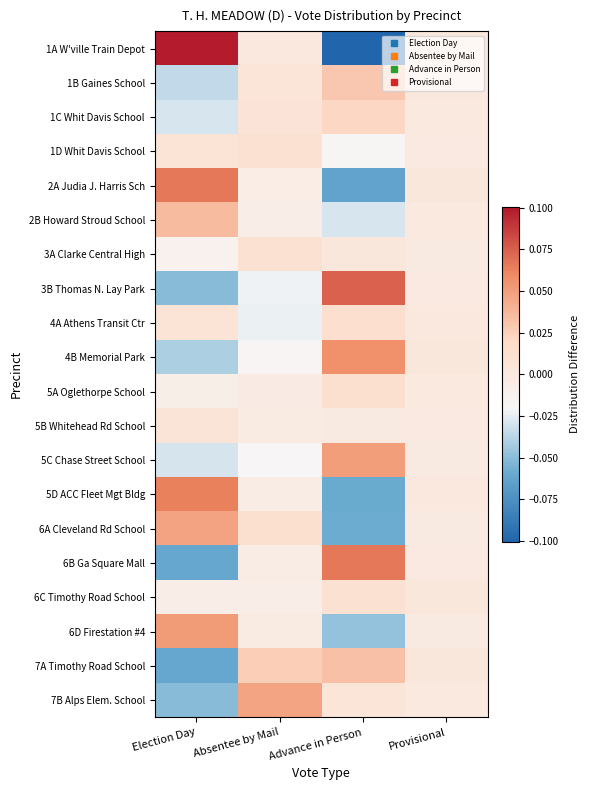

Reading left to right, extract all data points from this chart.

1A W'ville Train Depot: Election Day=0.1	Absentee by Mail=0.0	Advance in Person=-0.1	Provisional=0.0
1B Gaines School: Election Day=-0.0	Absentee by Mail=0.0	Advance in Person=0.0	Provisional=0.0
1C Whit Davis School: Election Day=-0.0	Absentee by Mail=0.0	Advance in Person=0.0	Provisional=-0.0
1D Whit Davis School: Election Day=0.0	Absentee by Mail=0.0	Advance in Person=-0.0	Provisional=-0.0
2A Judia J. Harris Sch: Election Day=0.1	Absentee by Mail=-0.0	Advance in Person=-0.1	Provisional=0.0
2B Howard Stroud School: Election Day=0.0	Absentee by Mail=-0.0	Advance in Person=-0.0	Provisional=-0.0
3A Clarke Central High: Election Day=-0.0	Absentee by Mail=0.0	Advance in Person=0.0	Provisional=-0.0
3B Thomas N. Lay Park: Election Day=-0.1	Absentee by Mail=-0.0	Advance in Person=0.1	Provisional=-0.0
4A Athens Transit Ctr: Election Day=0.0	Absentee by Mail=-0.0	Advance in Person=0.0	Provisional=0.0
4B Memorial Park: Election Day=-0.0	Absentee by Mail=-0.0	Advance in Person=0.1	Provisional=0.0
5A Oglethorpe School: Election Day=-0.0	Absentee by Mail=-0.0	Advance in Person=0.0	Provisional=-0.0
5B Whitehead Rd School: Election Day=0.0	Absentee by Mail=-0.0	Advance in Person=-0.0	Provisional=-0.0
5C Chase Street School: Election Day=-0.0	Absentee by Mail=-0.0	Advance in Person=0.0	Provisional=-0.0
5D ACC Fleet Mgt Bldg: Election Day=0.1	Absentee by Mail=-0.0	Advance in Person=-0.1	Provisional=0.0
6A Cleveland Rd School: Election Day=0.0	Absentee by Mail=0.0	Advance in Person=-0.1	Provisional=-0.0
6B Ga Square Mall: Election Day=-0.1	Absentee by Mail=-0.0	Advance in Person=0.1	Provisional=-0.0
6C Timothy Road School: Election Day=-0.0	Absentee by Mail=-0.0	Advance in Person=0.0	Provisional=0.0
6D Firestation #4: Election Day=0.1	Absentee by Mail=-0.0	Advance in Person=-0.0	Provisional=-0.0
7A Timothy Road School: Election Day=-0.1	Absentee by Mail=0.0	Advance in Person=0.0	Provisional=0.0
7B Alps Elem. School: Election Day=-0.1	Absentee by Mail=0.0	Advance in Person=0.0	Provisional=-0.0